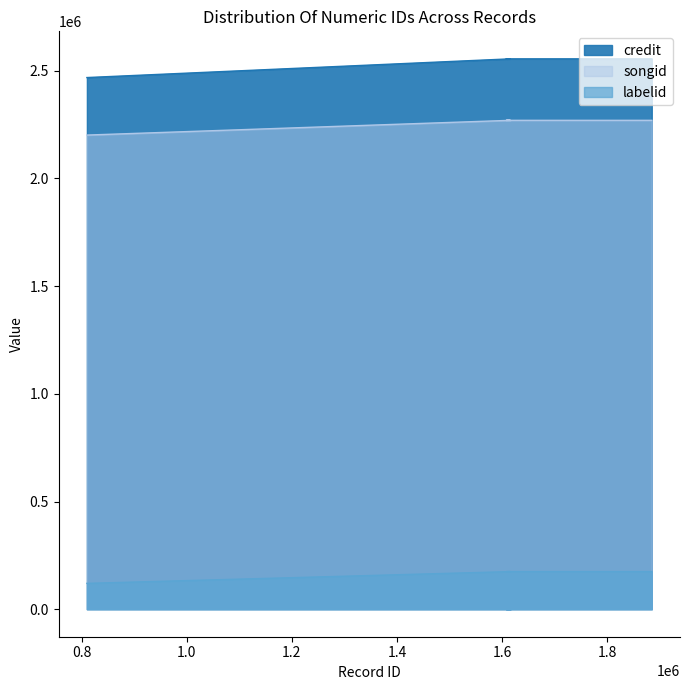

What is the sum of all credit values?

10135003